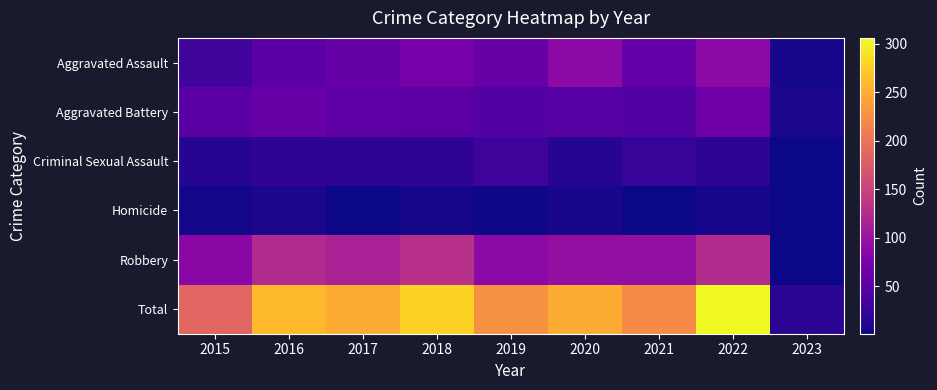

At how many categories does at least one series exceed 199?

7